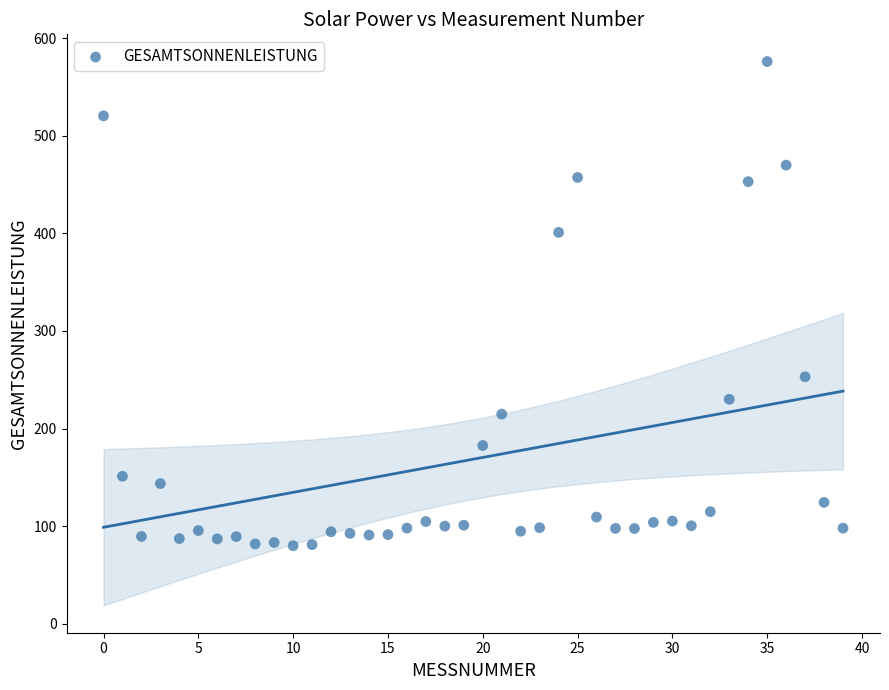

What is the range of Y values (max minus min)?

496.3